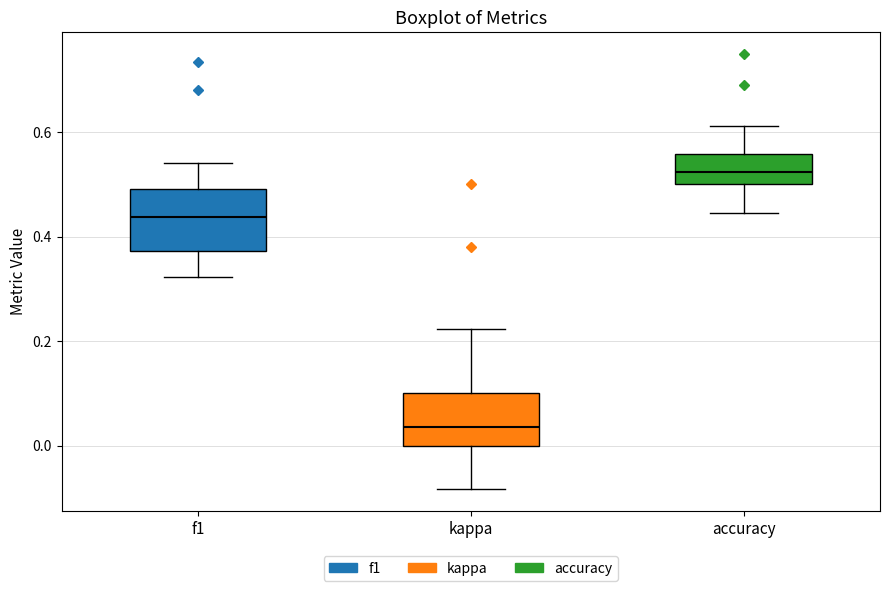

Where does the upper whisker of the box for kappa end on the y-axis? The values are not printed on the chart, so give them approximately, as read against the axis.

0.22